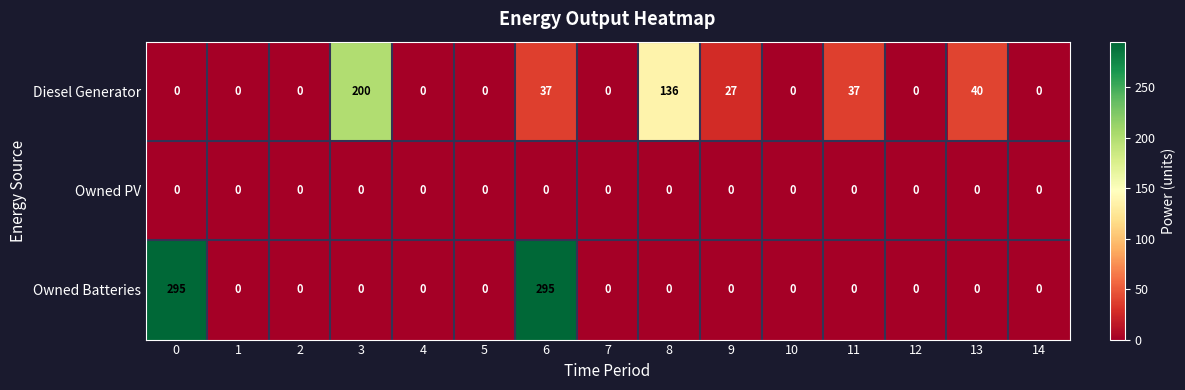

What is the difference between the maximum and minimum values in the Diesel Generator series?

200